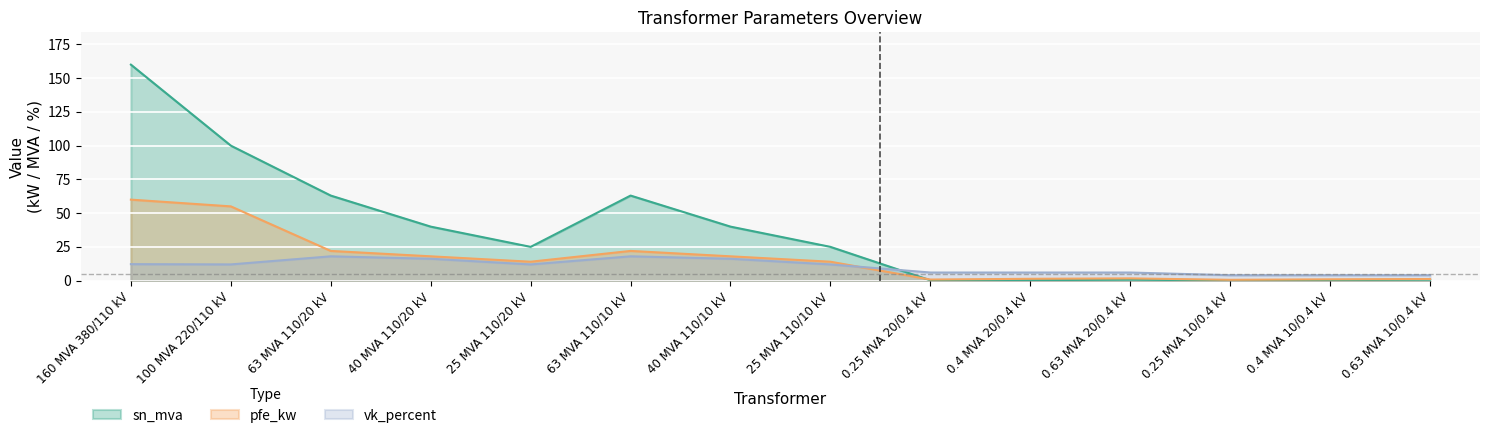

What is the label of the 12th point from the left?

0.25 MVA 10/0.4 kV